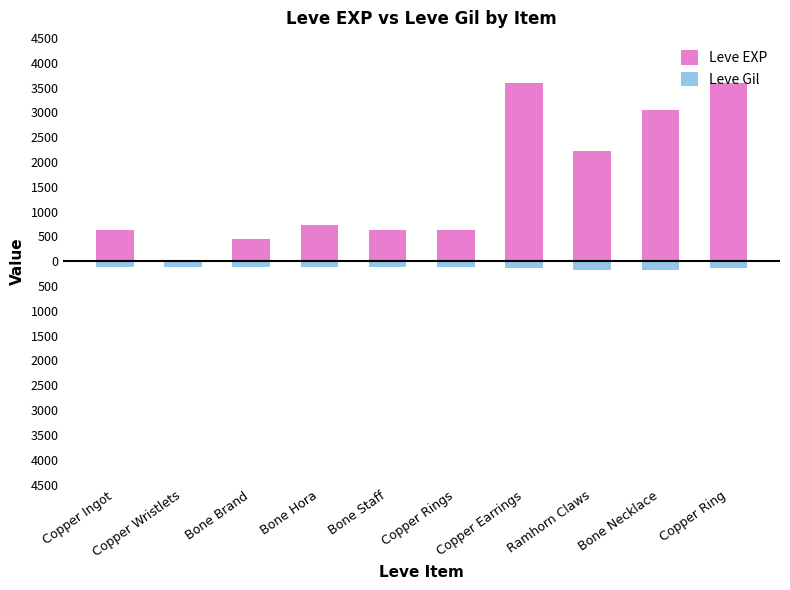

What is the spread (max minus min) of values at Ramhorn Claws?

2400